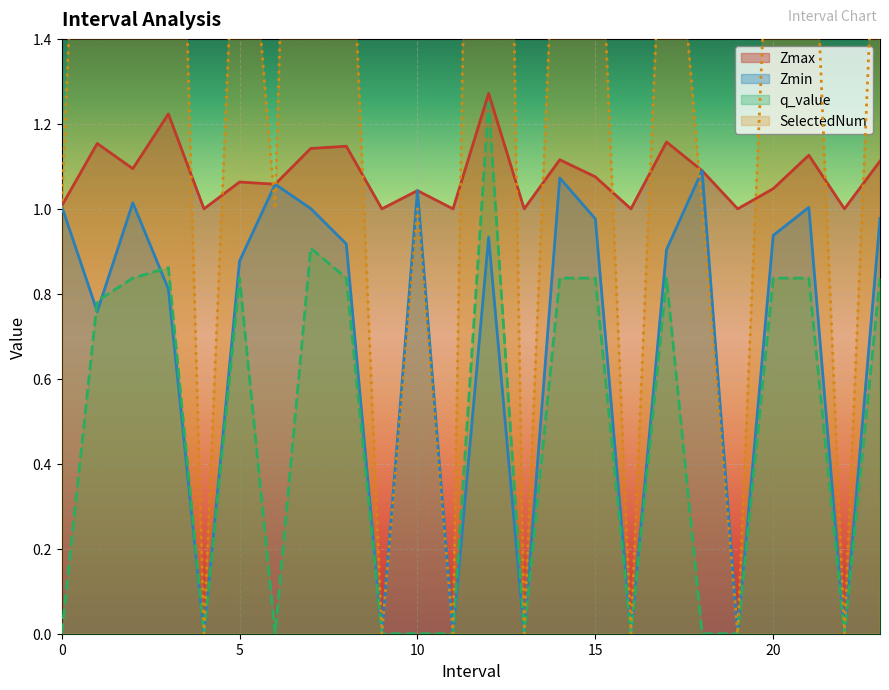

True or false: Zmax and Zmin cross at least once.

False